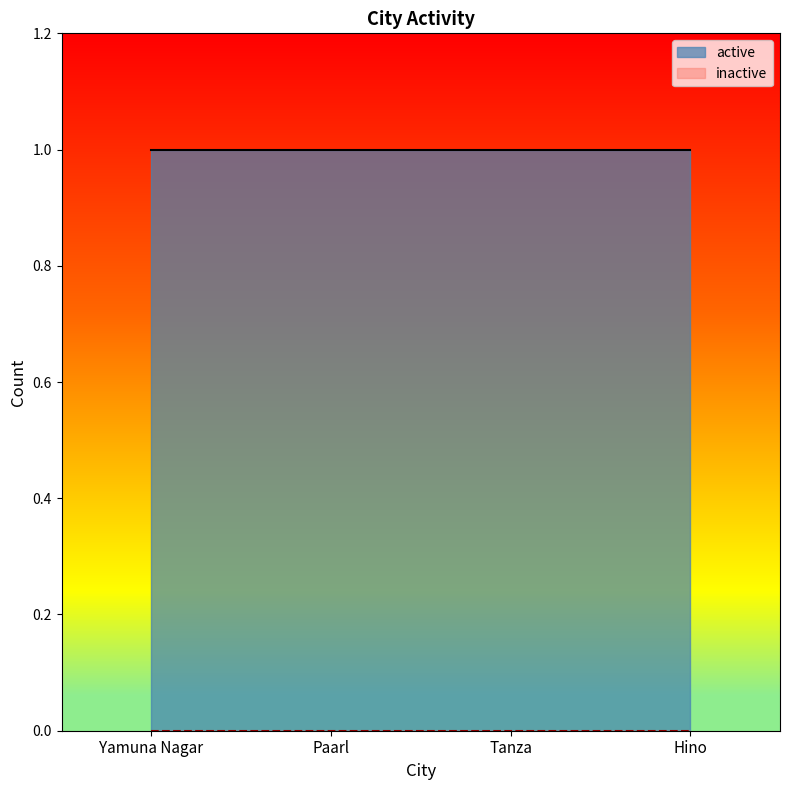

Where is active nearest to the value 1?

Yamuna Nagar